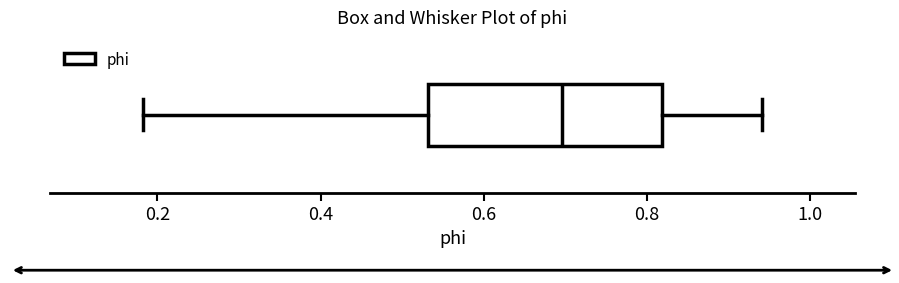

Read this box plot against the x-axis: the position of the median line, the range covered by the box, and the ends of both whiskers. The values are not printed on the chart, so give them approximately, as read against the axis.

median 0.70, box 0.54 to 0.82, whiskers 0.18 to 0.94